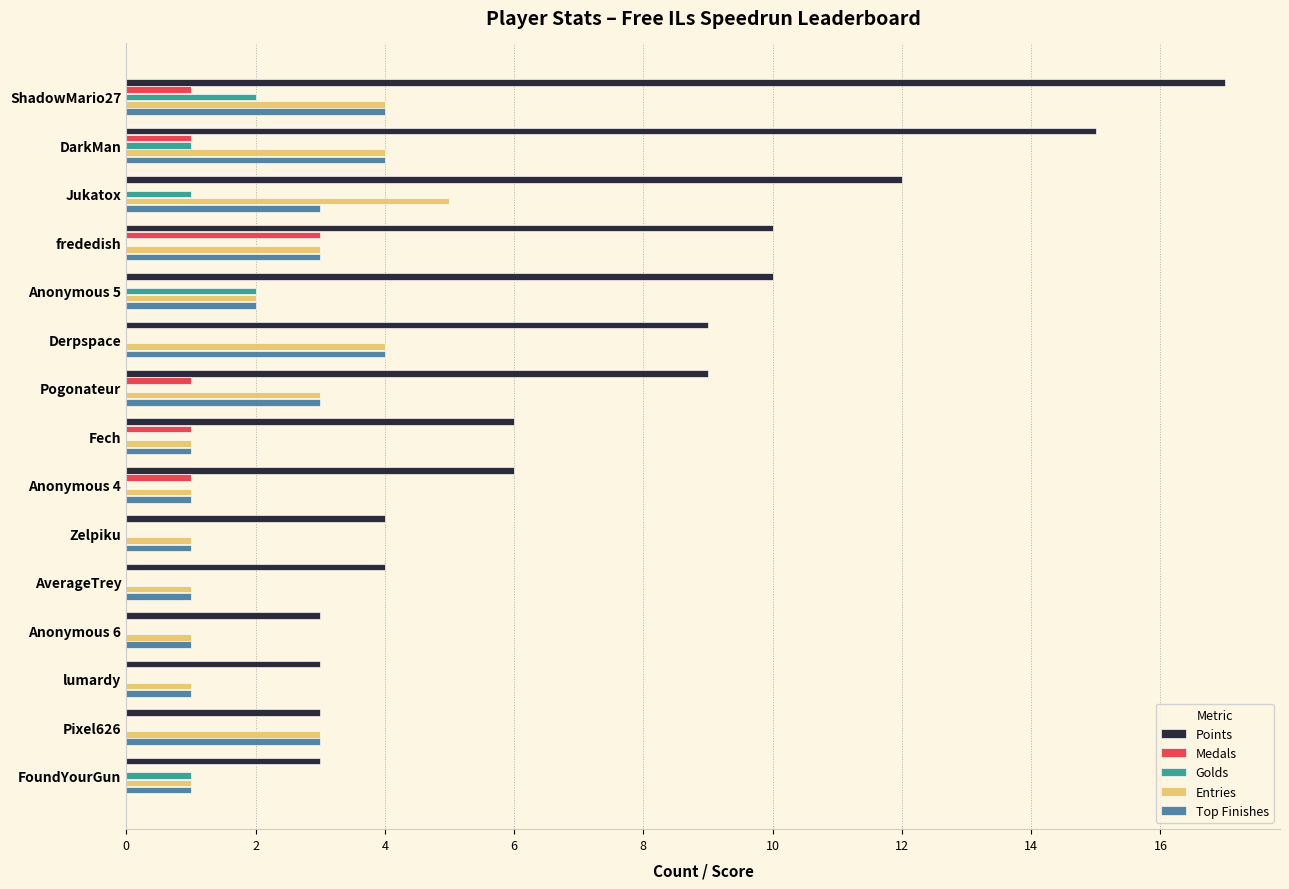

Which series has the widest spread of values?

Points